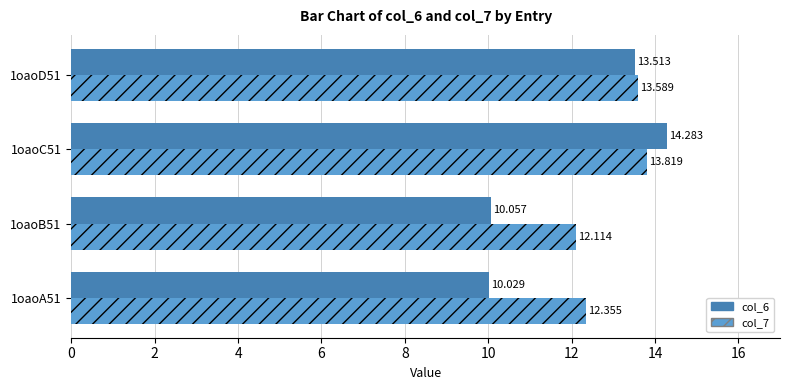

Is the value of col_6 at 1oaoD51 greater than the value of col_7 at 1oaoB51?

Yes